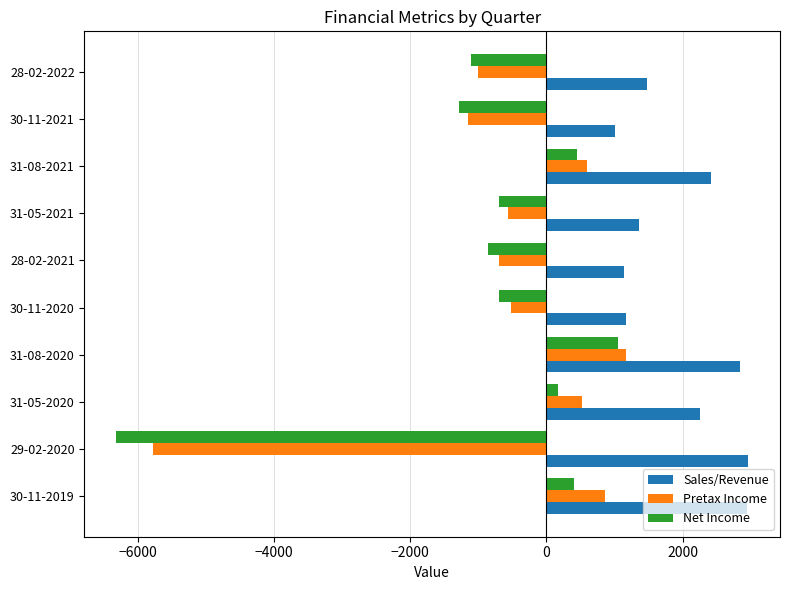

What is the sum of all Net Income values?

-8903.4